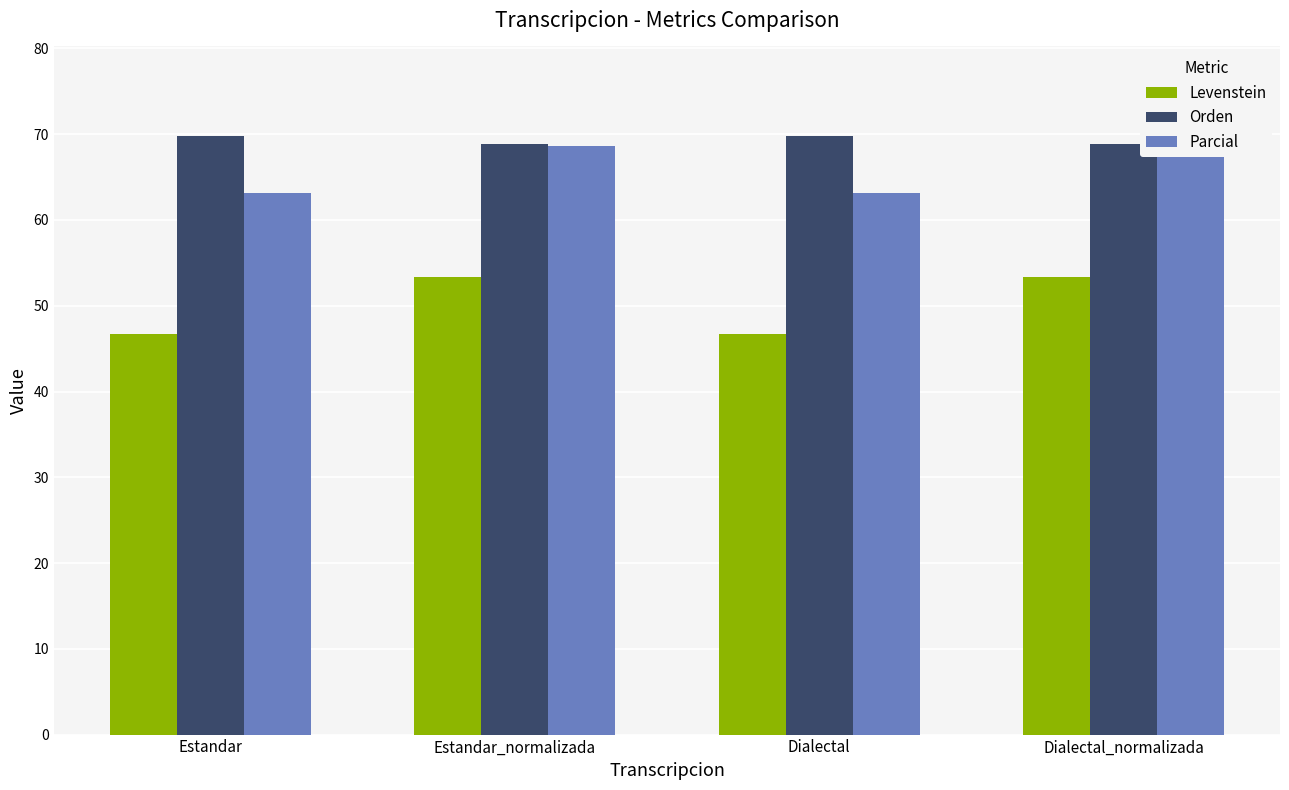

List the series in order of their peak value, lowest first.

Levenstein, Parcial, Orden